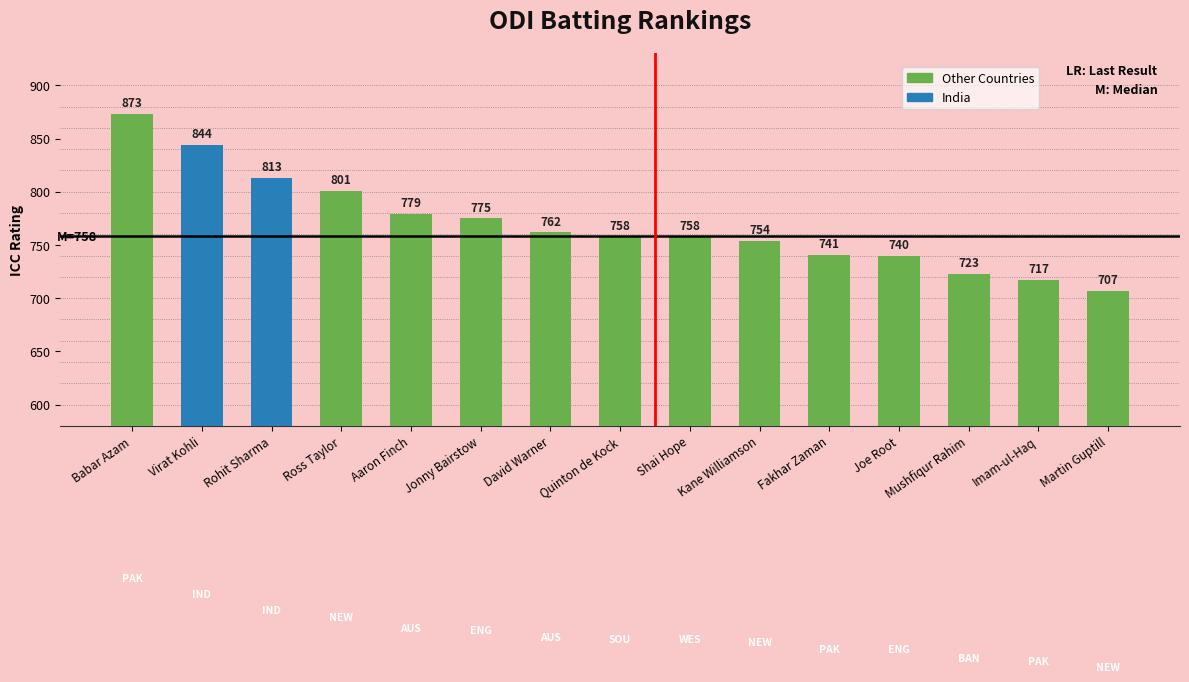

What is the value of the 13th bar from the left?

723